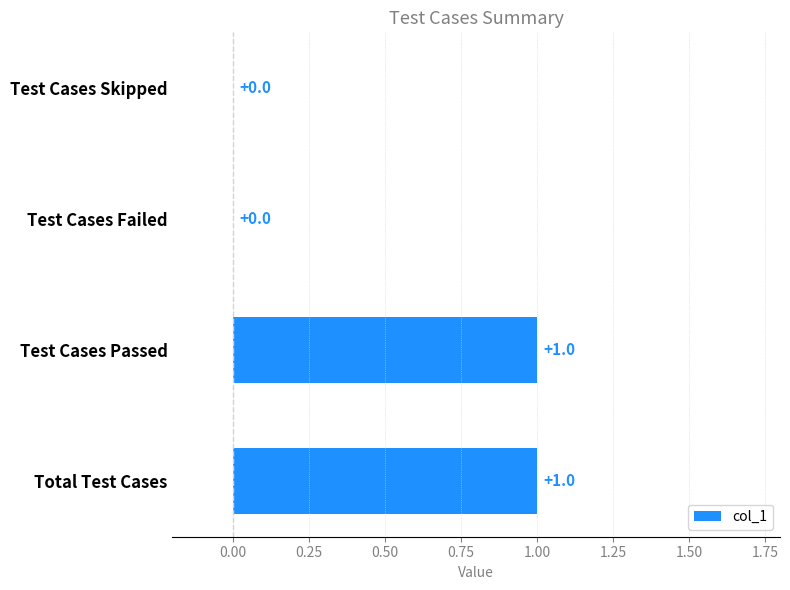

Between Total Test Cases and Test Cases Skipped, which is larger?

Total Test Cases